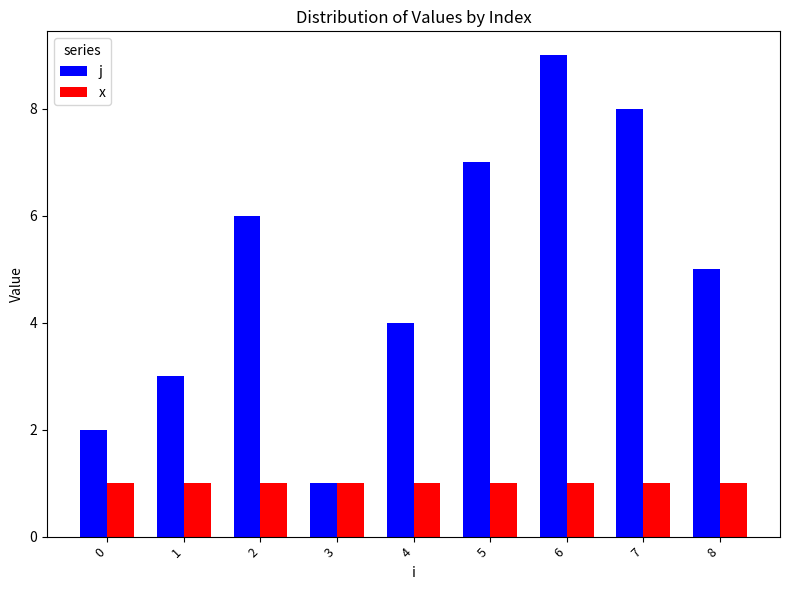

At which category is the sum across all series the highest?

6